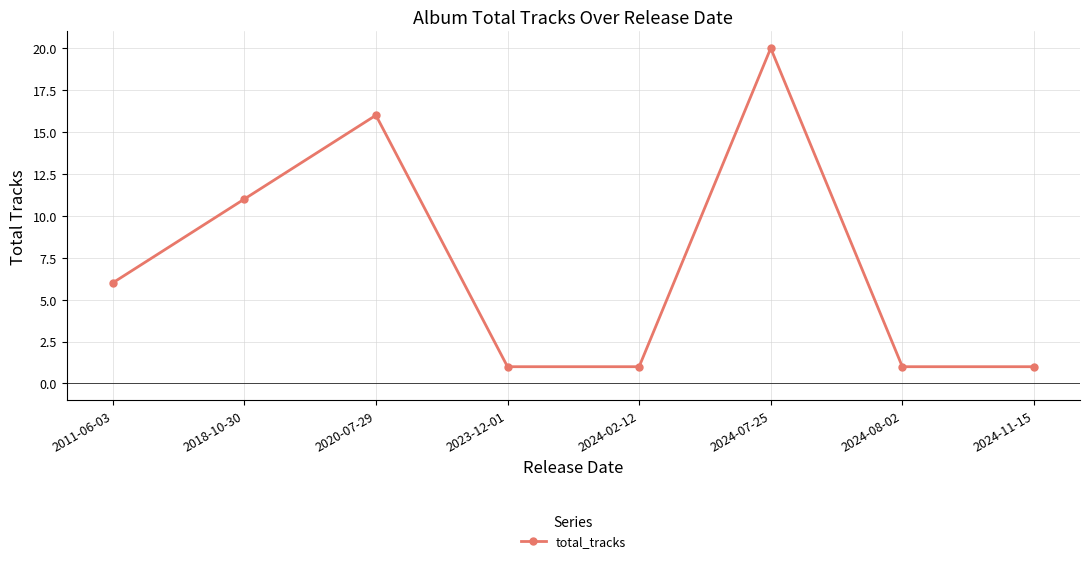

What is the sum of the values at 2024-11-15 and 2023-12-01?

2